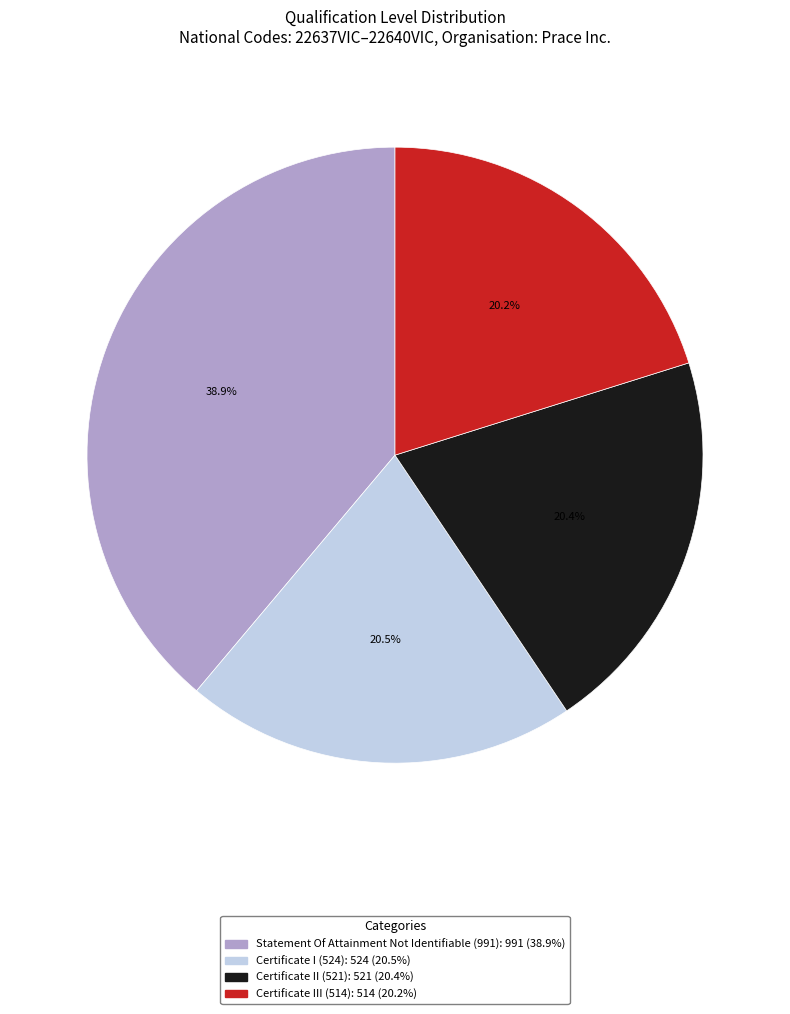

Does any single category account for the majority?

No